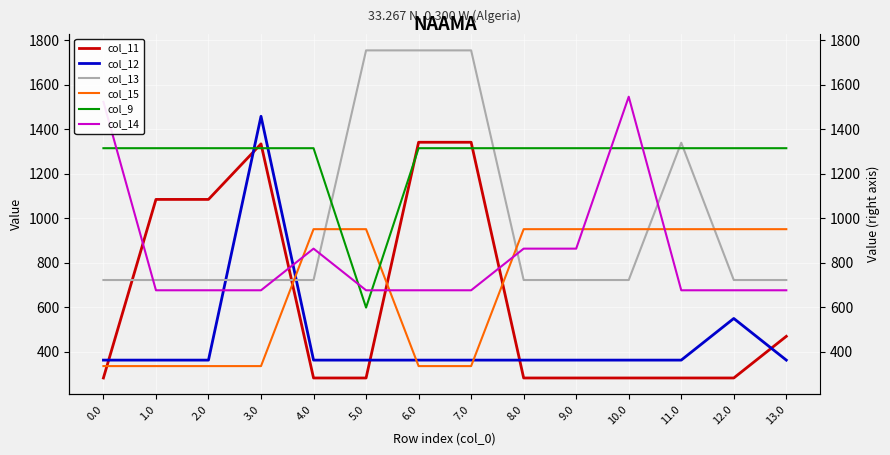

The col_9 series shows 311.5 at 2.0. True or false?

False